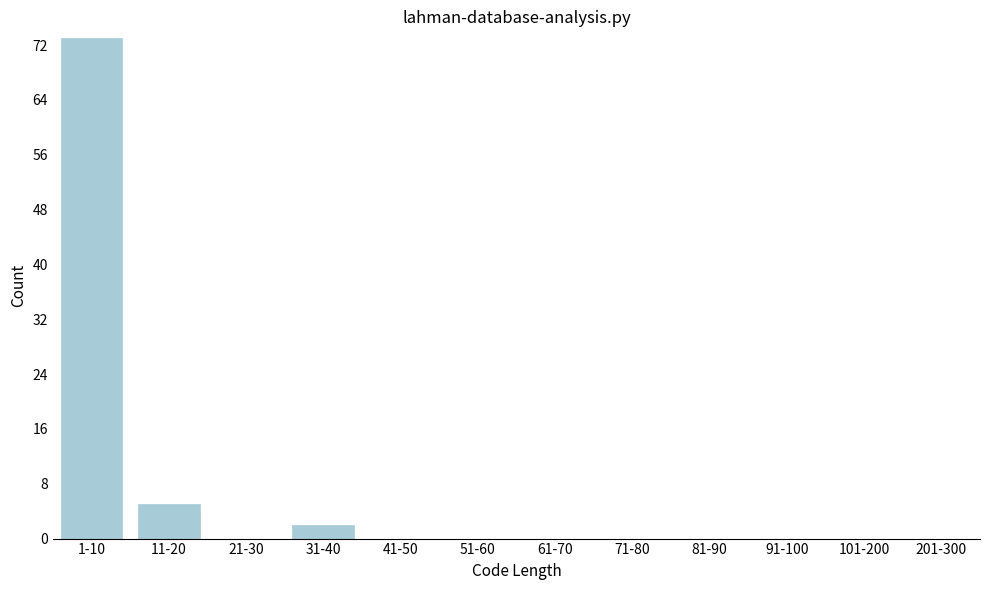

Reading right to left, what are all the values shown in this chart?

201-300=0	101-200=0	91-100=0	81-90=0	71-80=0	61-70=0	51-60=0	41-50=0	31-40=2	21-30=0	11-20=5	1-10=73